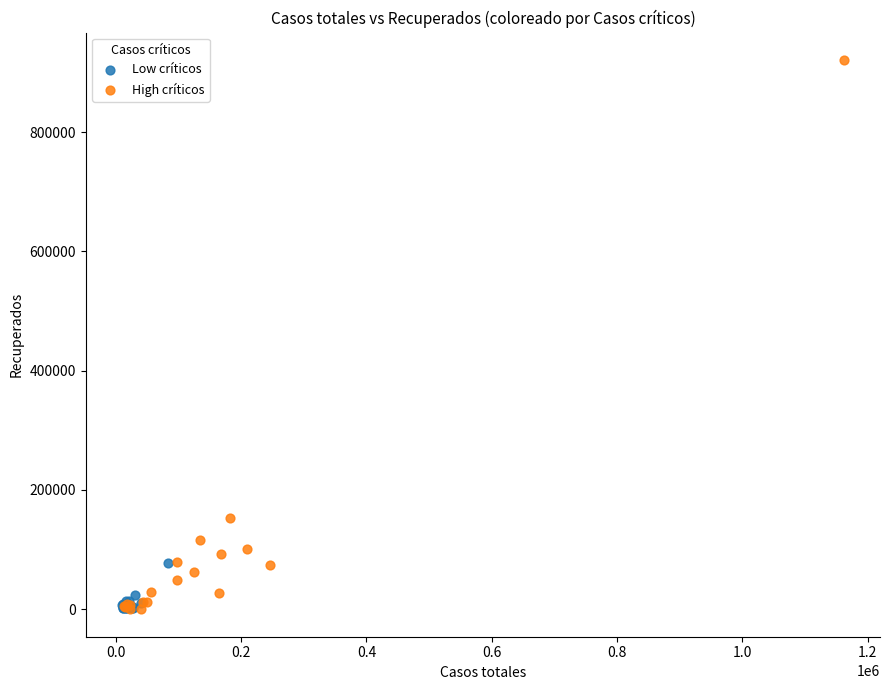

Which series reaches the maximum Y coordinate?

High críticos